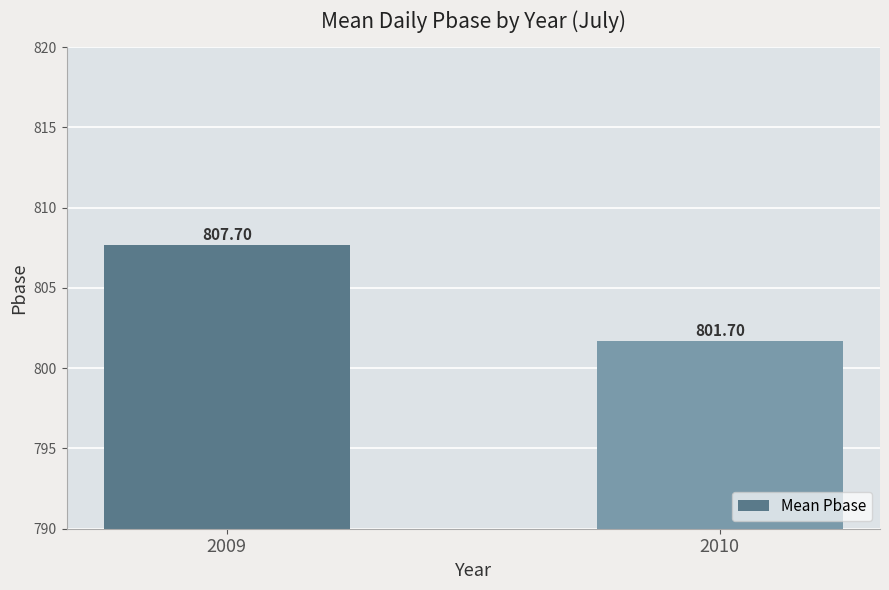

What is the difference between the maximum and minimum values?

6.0